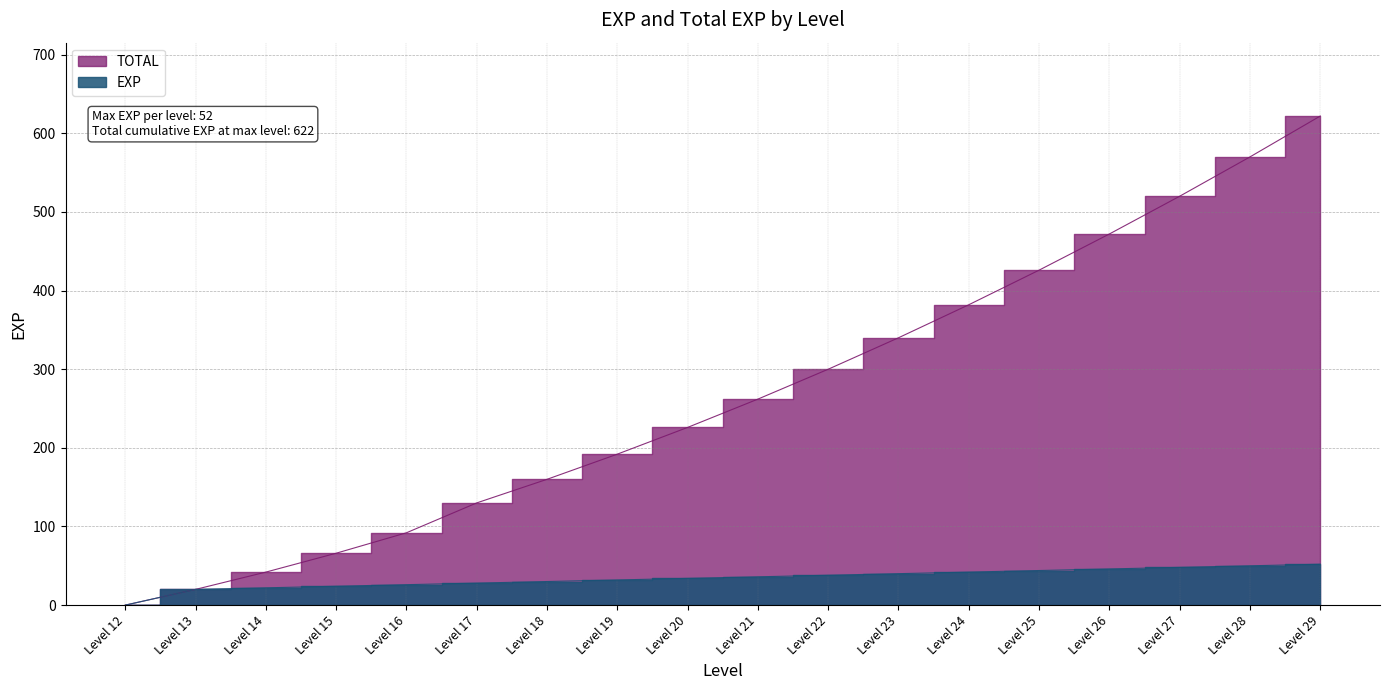

What is the spread (max minus min) of values at Level 25?

382